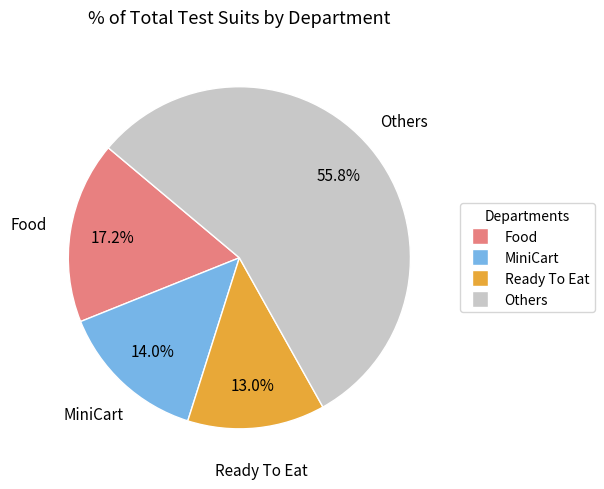

Is there any slice that represents more than half of the pie?

Yes